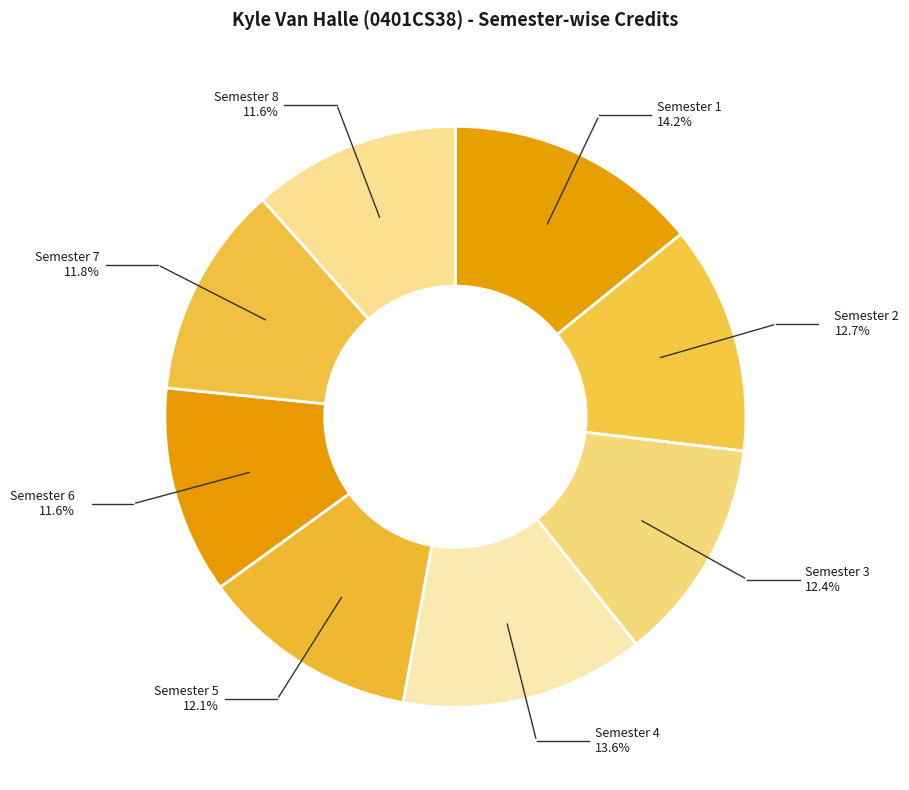

Which category has the biggest portion of the pie?

Semester 1